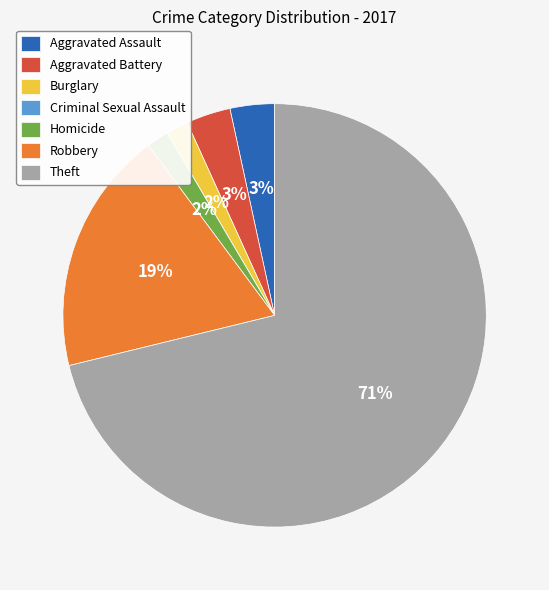

Does any single category account for the majority?

Yes